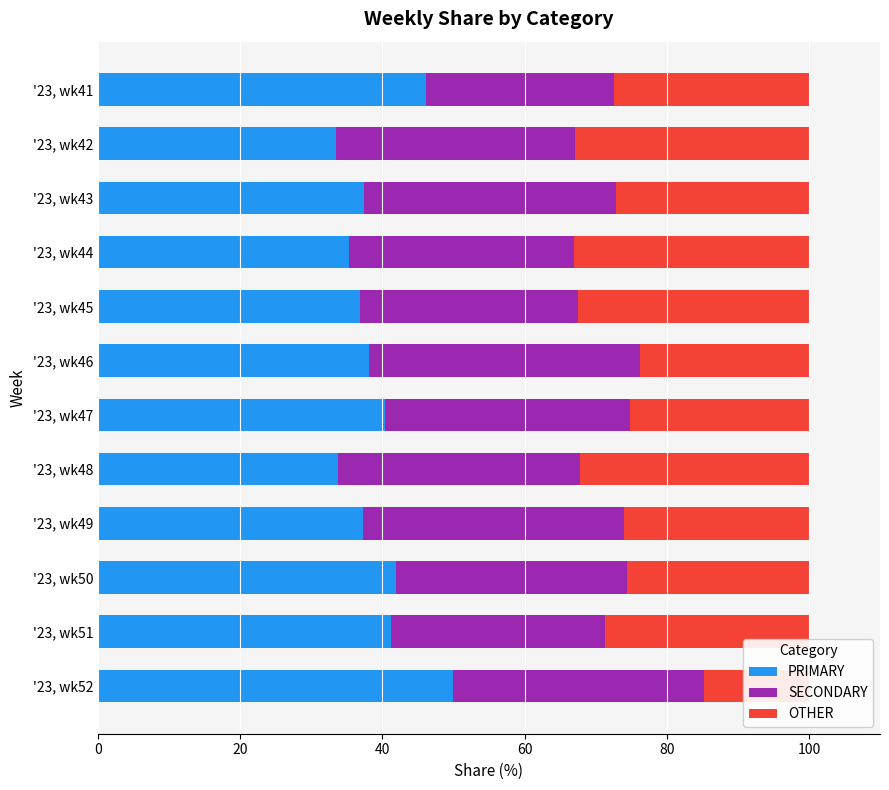

Reading left to right, what are all the values shown in this chart?

PRIMARY: 46.2	33.5	37.4	35.3	36.9	38.1	40.4	33.7	37.3	42.0	41.2	50.0
SECONDARY: 26.5	33.5	35.4	31.7	30.6	38.1	34.5	34.1	36.7	32.4	30.2	35.2
OTHER: 27.4	32.9	27.2	33.0	32.5	23.7	25.1	32.2	26.0	25.6	28.6	14.8